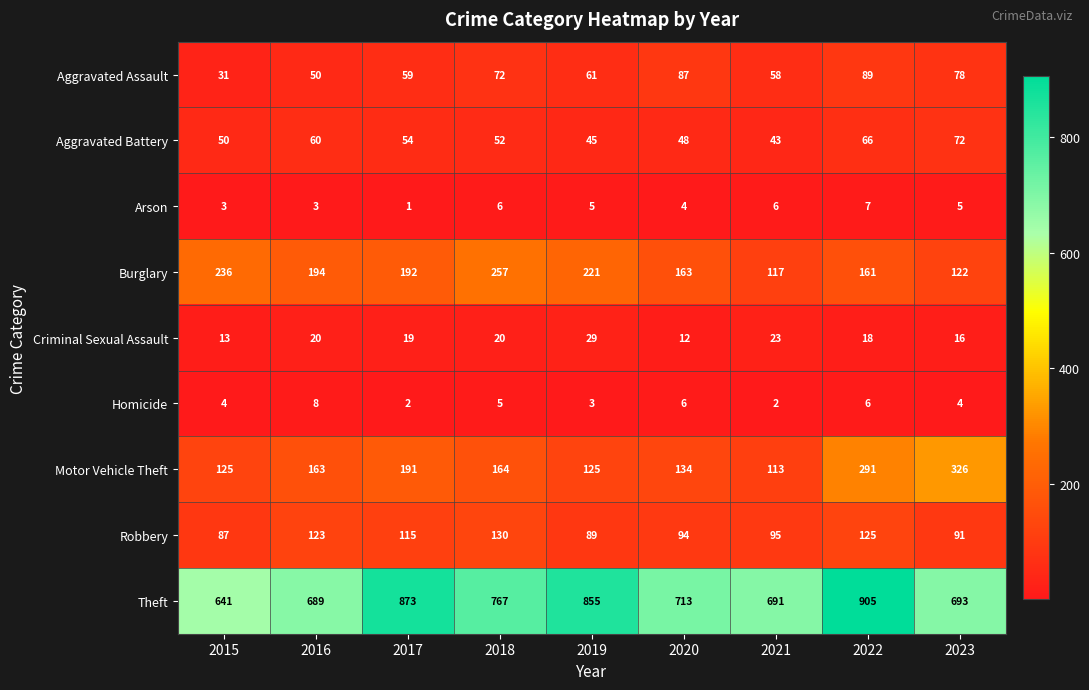

What is the approximate value of Aggravated Battery at 2019?

45